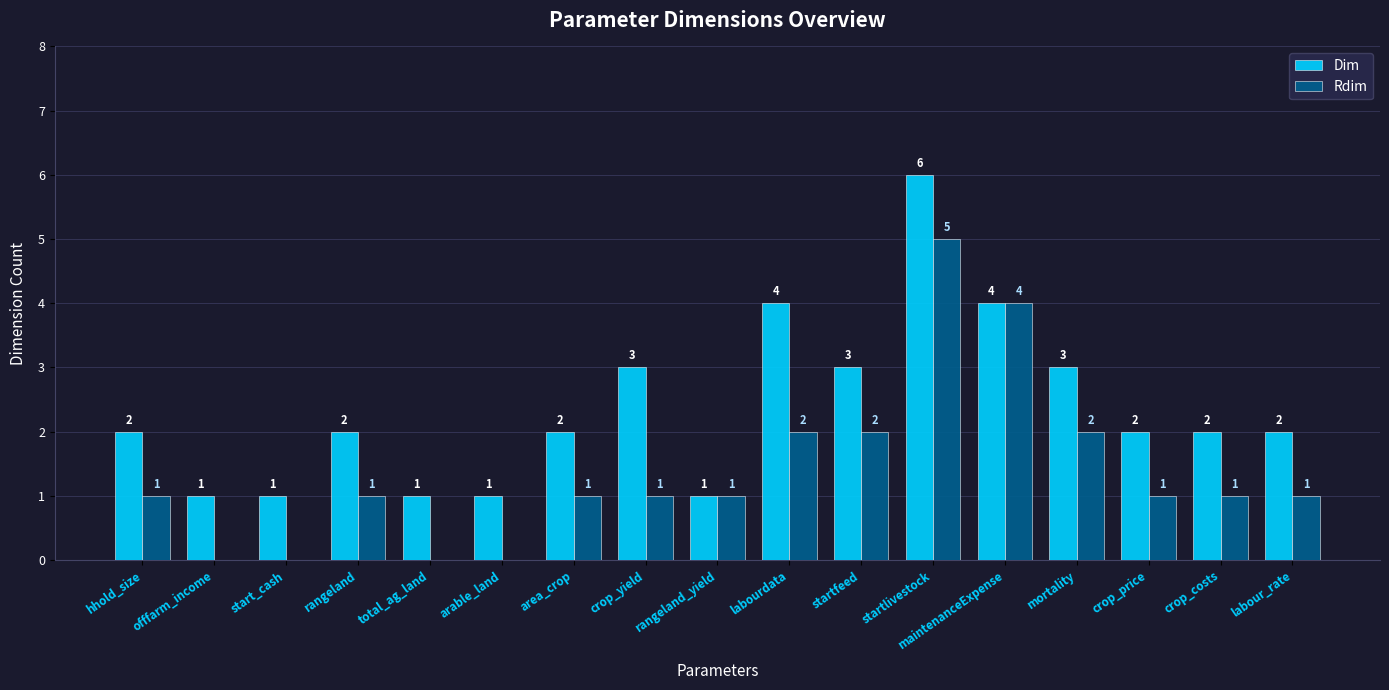

Which category has the highest value in the Rdim series?

startlivestock